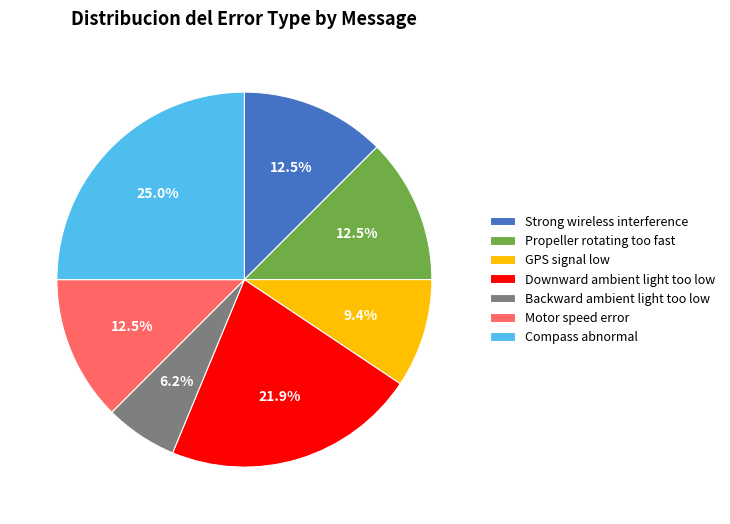

Is there any slice that represents more than half of the pie?

No